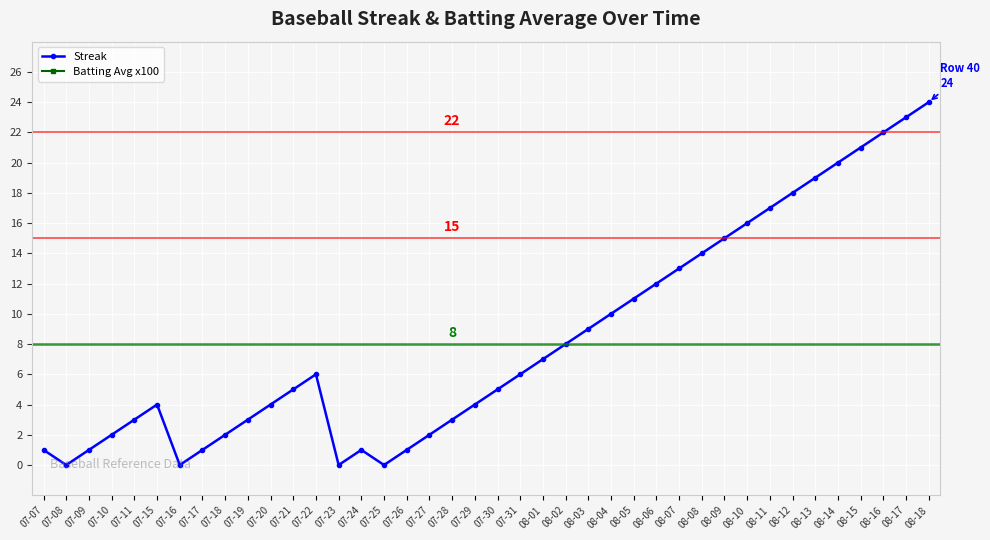

What are all the series names shown in the legend?

Streak, Batting Avg x100